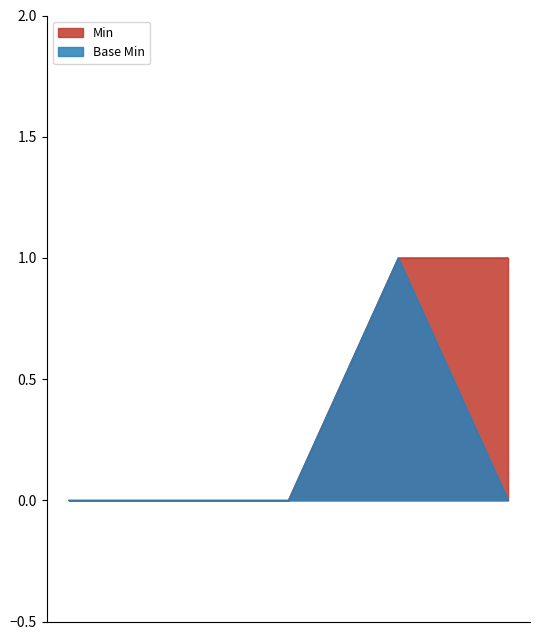

How many Base Min values are between 0 and 1?

5